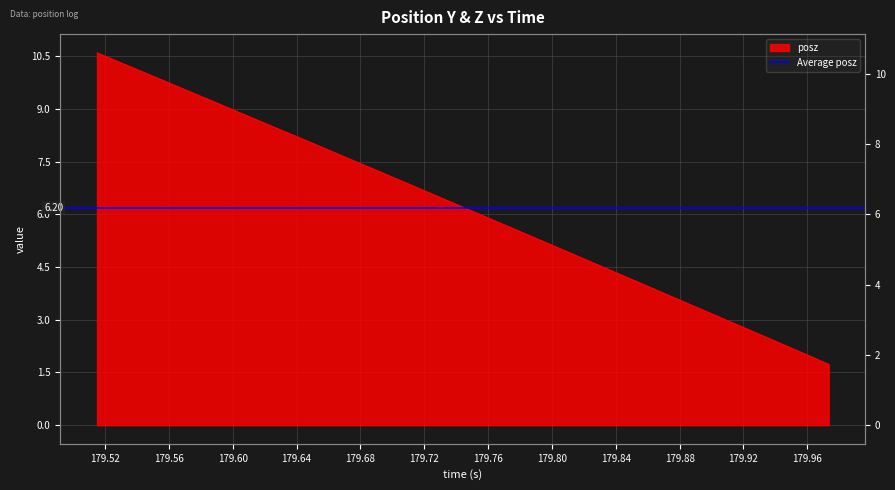

Reading left to right, what are all the values shown in this chart?

10.6	10.3	10.1	9.8	9.5	9.3	9.0	8.8	8.5	8.2	8.0	7.7	7.4	7.2	6.9	6.6	6.3	6.1	5.8	5.5	5.3	5.0	4.7	4.5	4.2	3.9	3.6	3.4	3.1	2.8	2.6	2.3	2.0	1.7